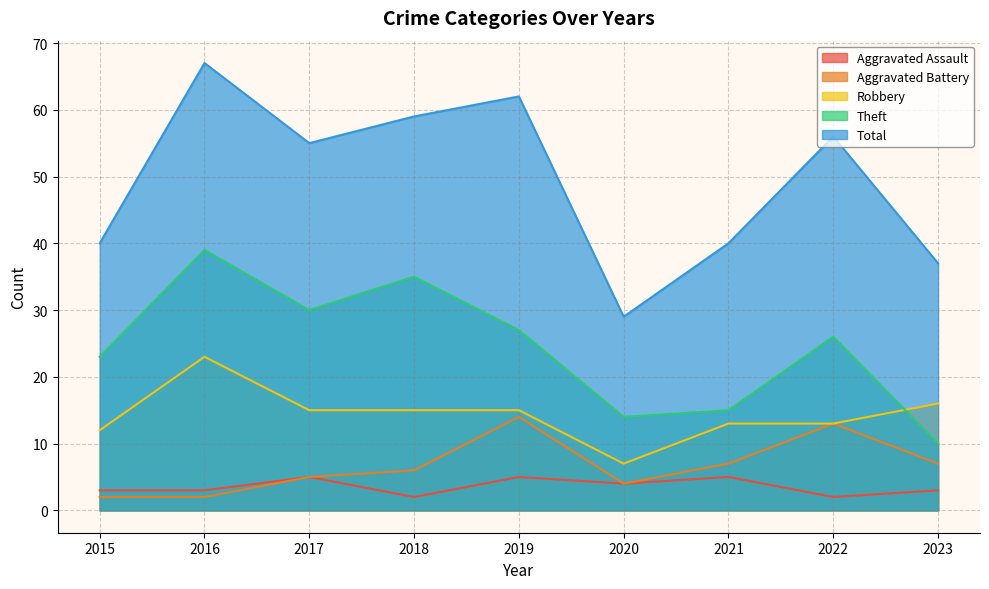

How many data points in Theft are above 26?

4